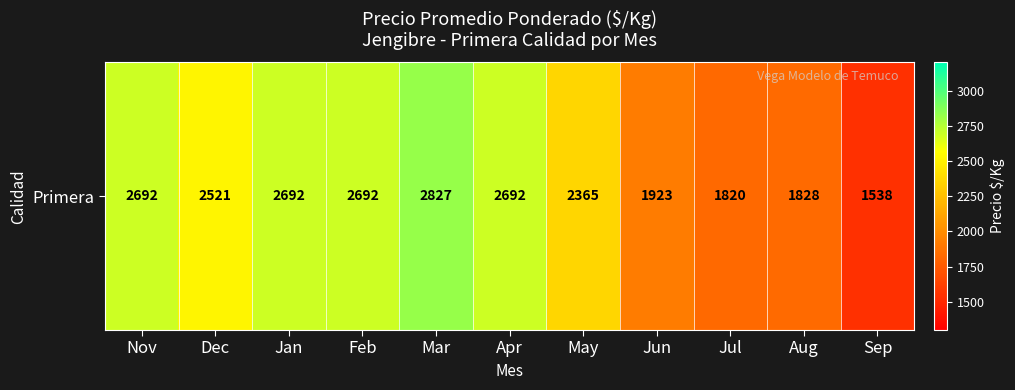

What is the smallest value displayed?

1538